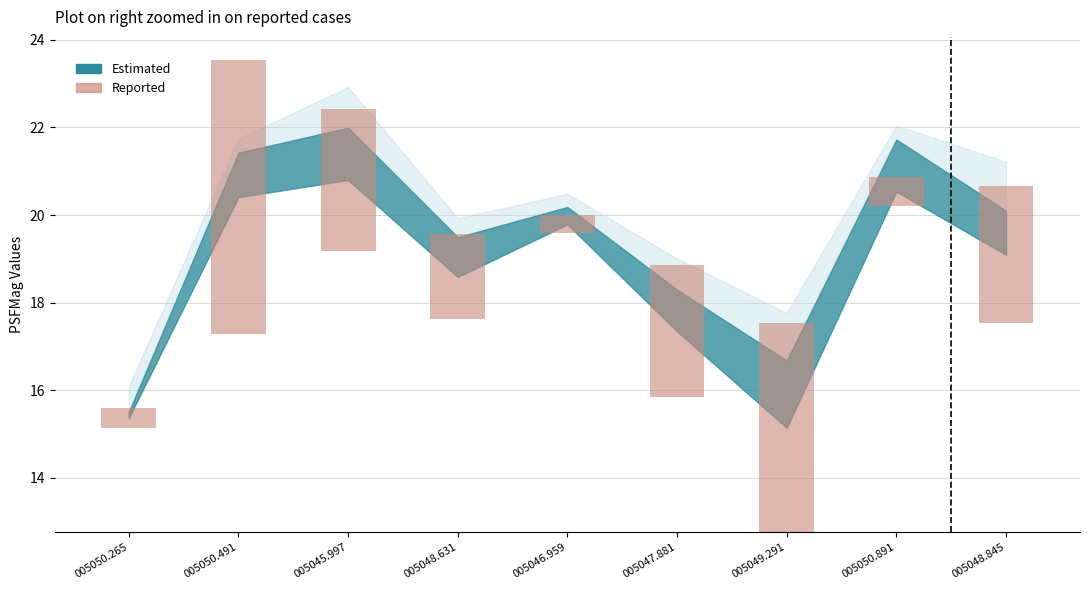

How many categories are shown in the chart?

9